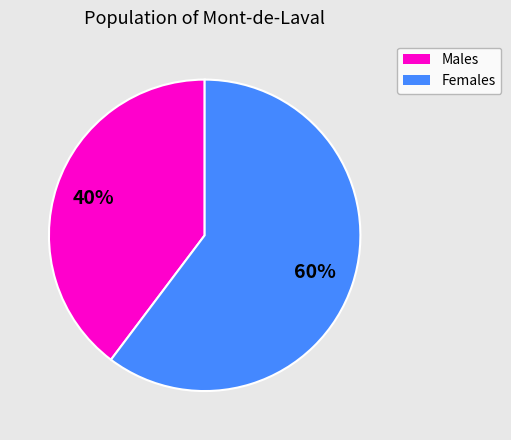

How many segments does this pie chart have?

2